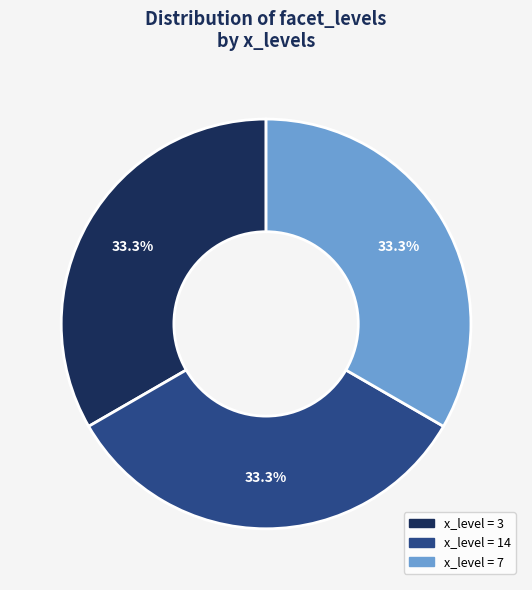

Is there any slice that represents more than half of the pie?

No